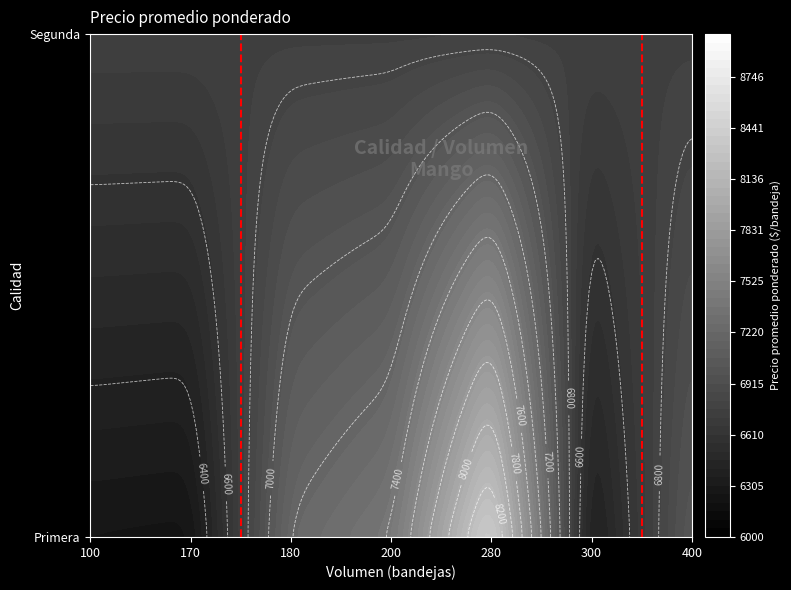

List the labels in order of value, smallest first.

Segunda_200, Primera_170, Primera_100, Primera_300, Segunda_100, Primera_400, Primera_180, Primera_200, Primera_280